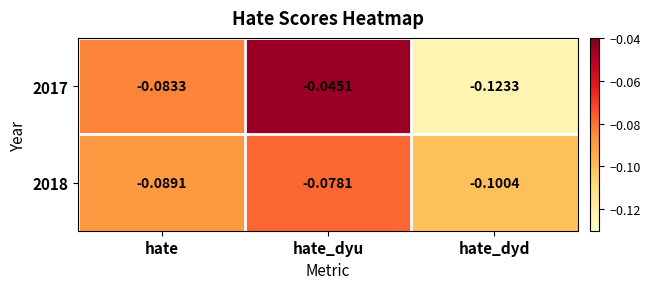

How many data points does each series have?

3